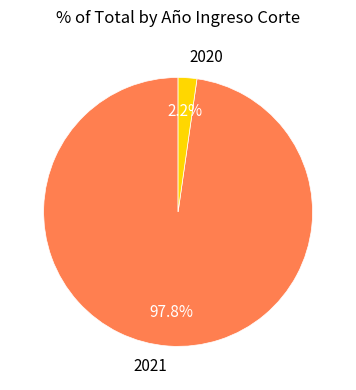

Between 2021 and 2020, which is larger?

2021